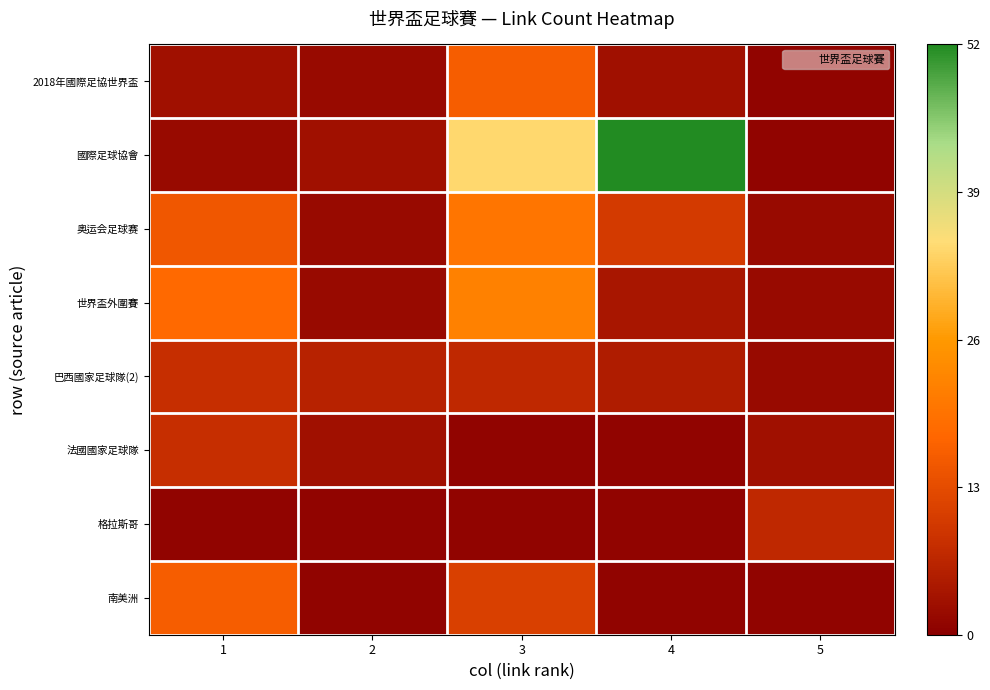

At which category does the chart reach its peak across all series?

4